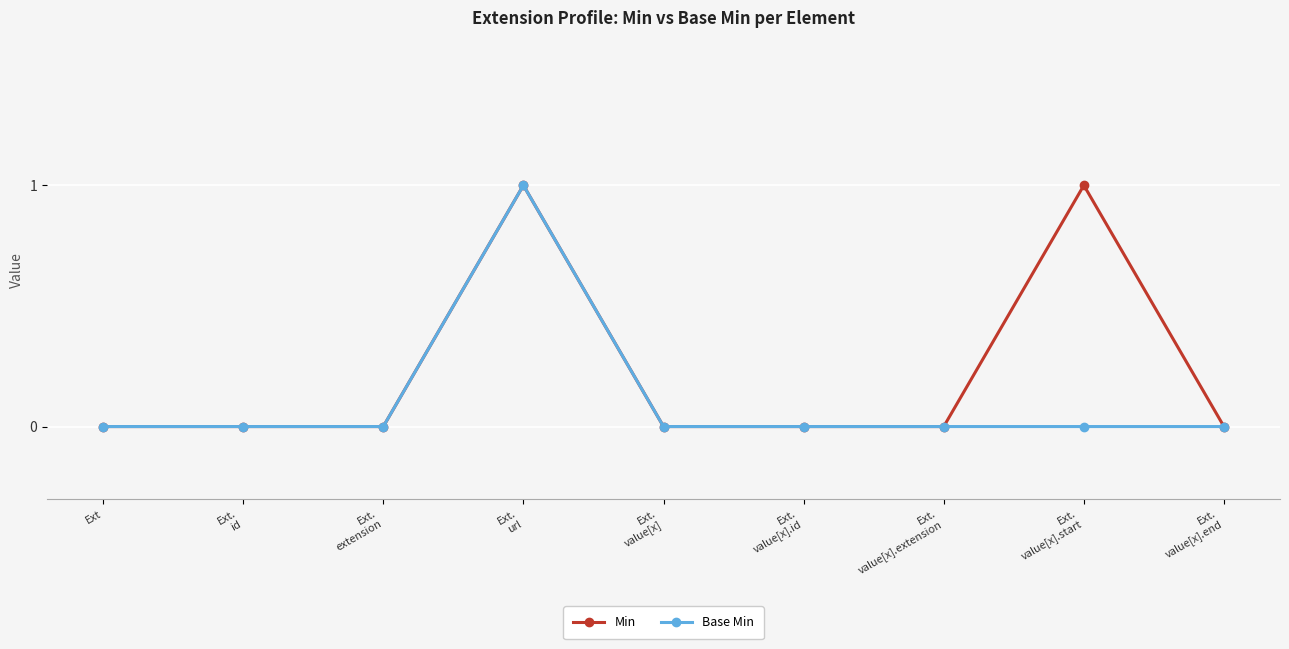

Reading right to left, transcribe all the data shown in this chart.

Min: Ext.
value[x].end=0	Ext.
value[x].start=1	Ext.
value[x].extension=0	Ext.
value[x].id=0	Ext.
value[x]=0	Ext.
url=1	Ext.
extension=0	Ext.
id=0	Ext=0
Base Min: Ext.
value[x].end=0	Ext.
value[x].start=0	Ext.
value[x].extension=0	Ext.
value[x].id=0	Ext.
value[x]=0	Ext.
url=1	Ext.
extension=0	Ext.
id=0	Ext=0